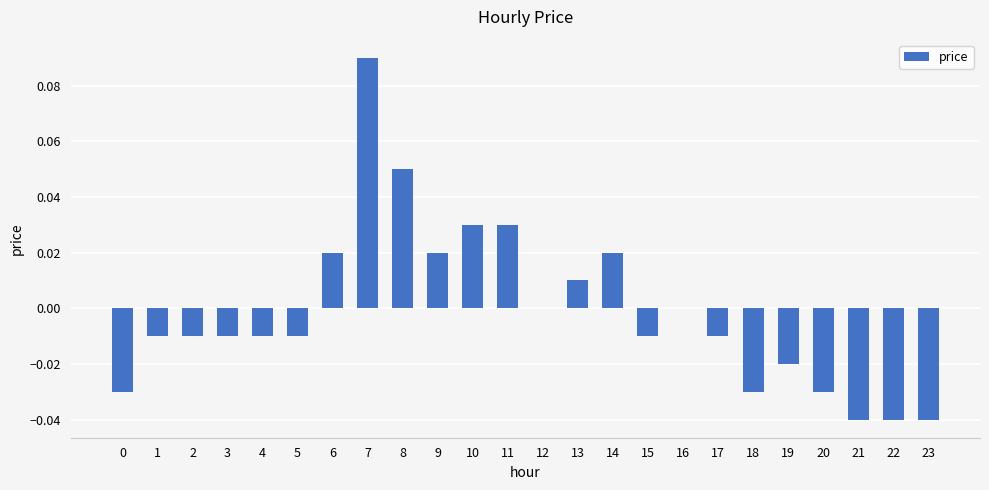

Does the chart contain stacked bars?

No